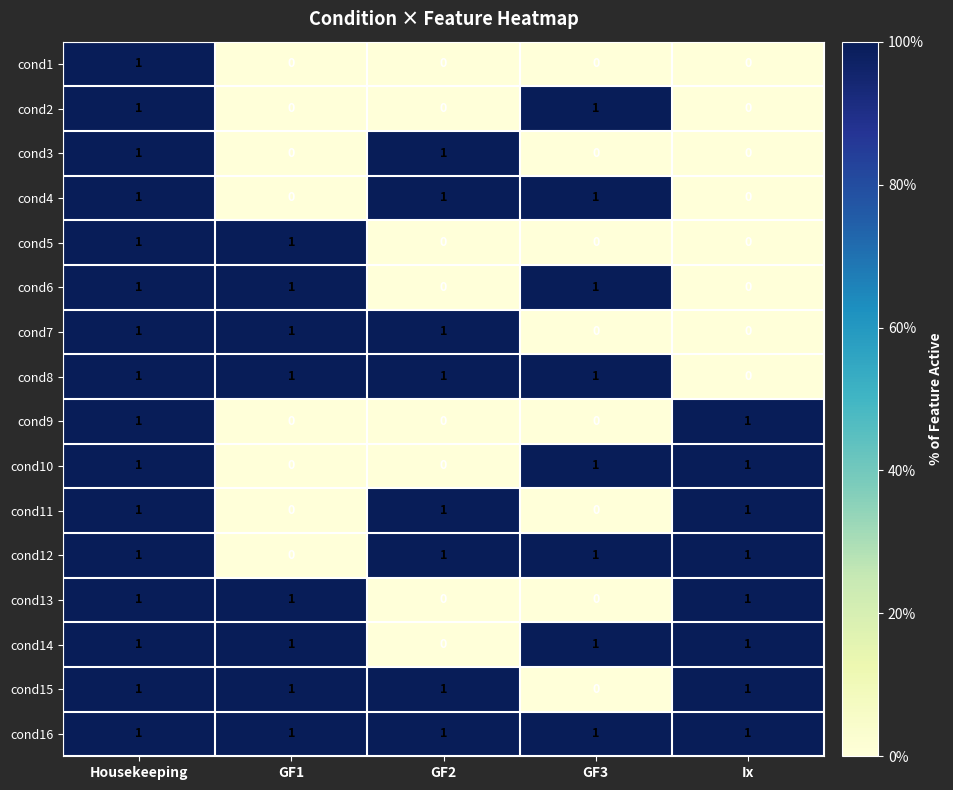

Where is cond15 nearest to the value 0?

GF3